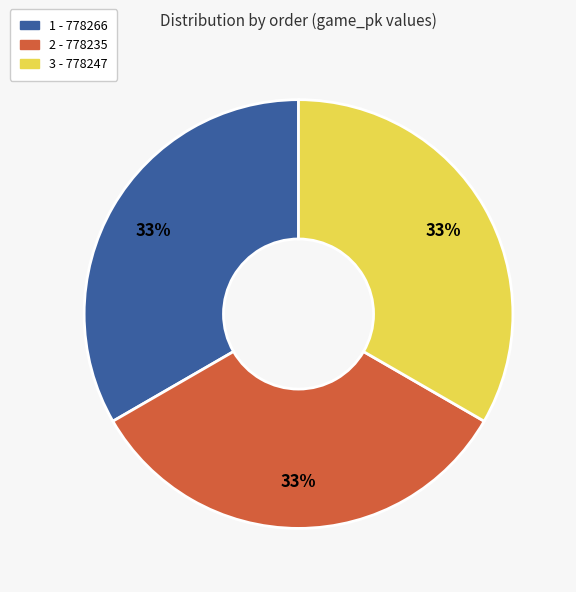

Combined, do 1 and 3 account for over 50%?

Yes